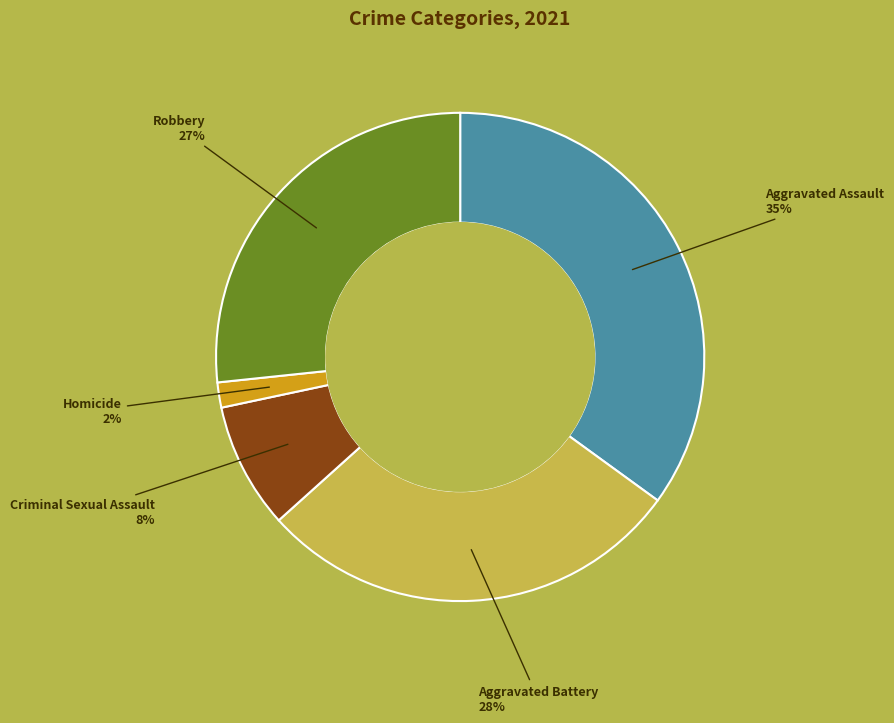

To the nearest percent, what is the average slice percentage?

20%